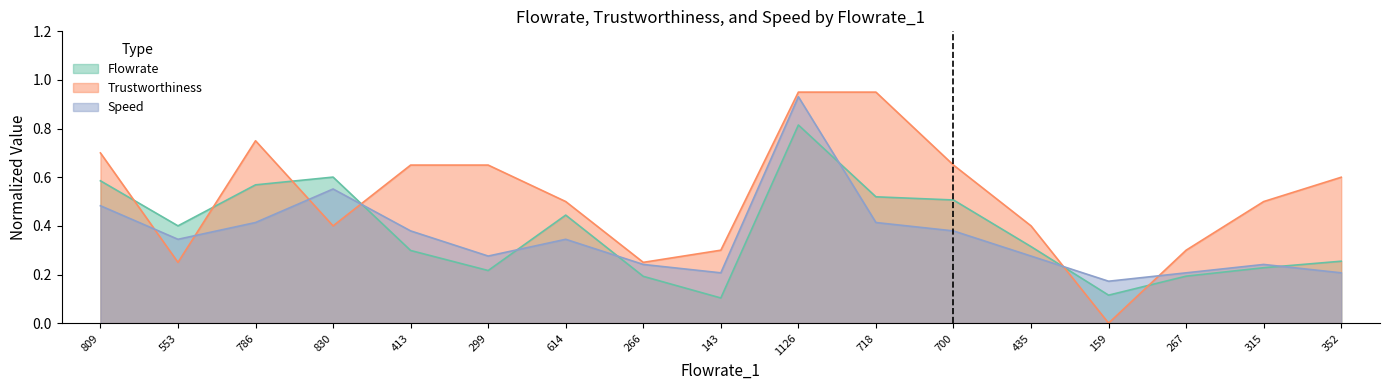

Which series changed the most between 553 and 143?

Flowrate